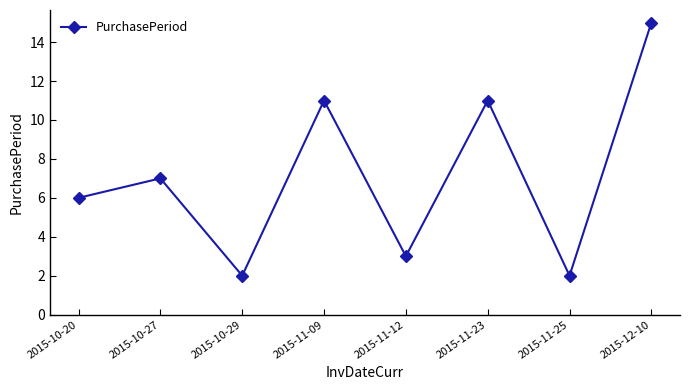

What is the label of the 3rd point from the right?

2015-11-23